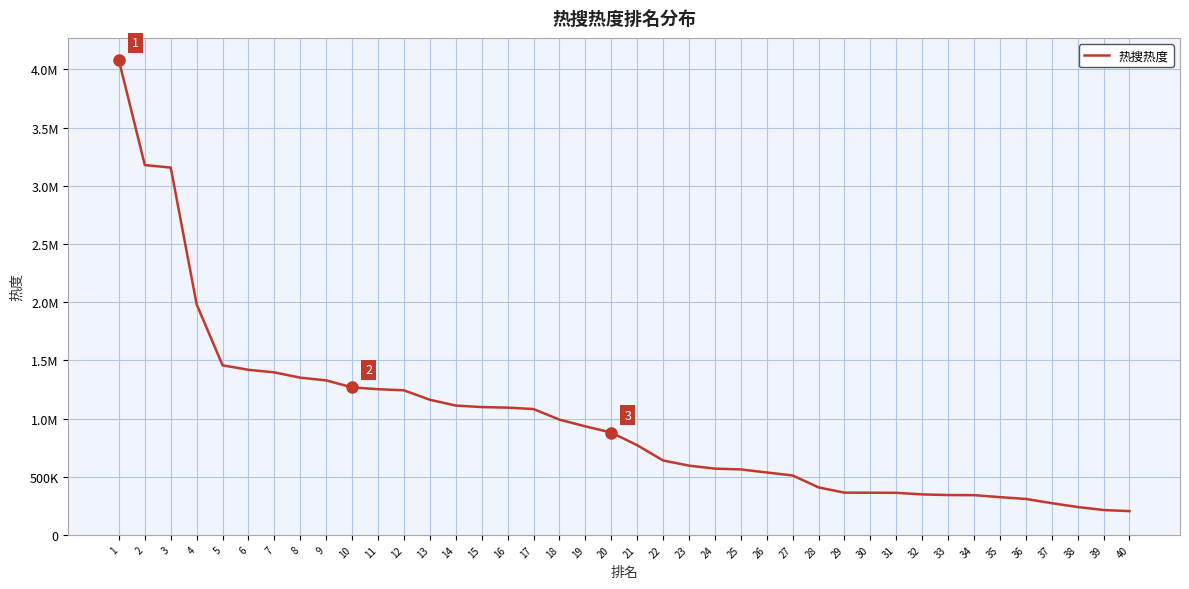

Does the chart display data point markers on the line(s)?

No